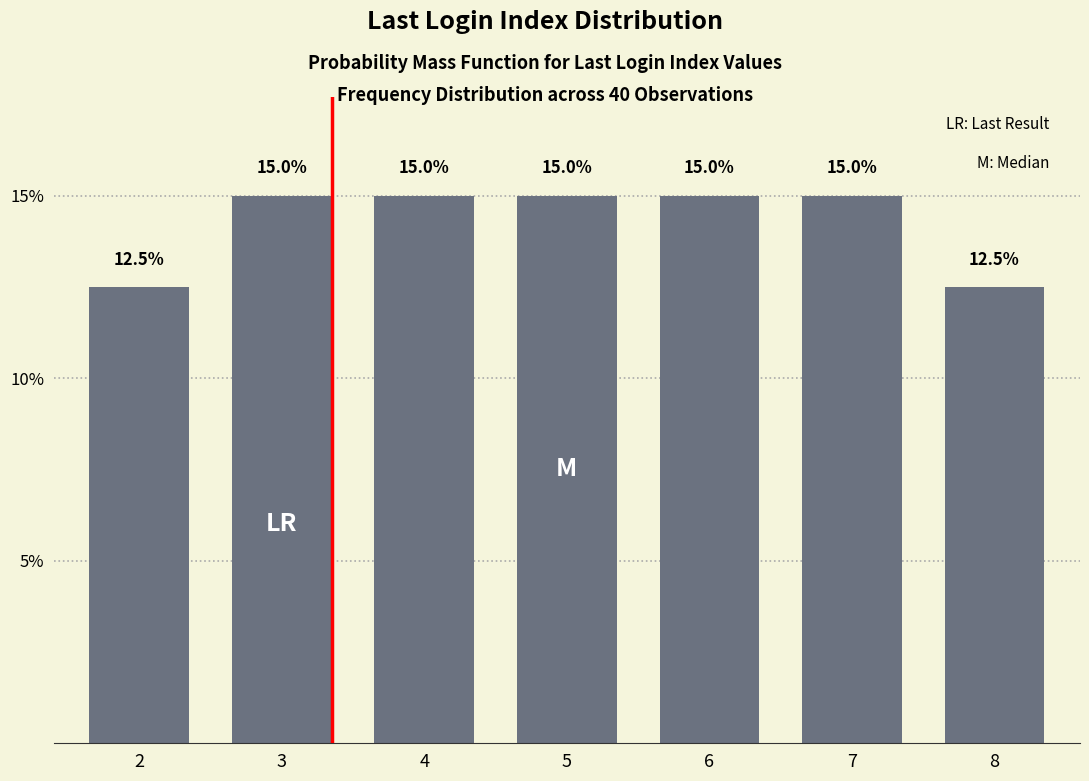

Reading left to right, extract all data points from this chart.

2=12.5	3=15.0	4=15.0	5=15.0	6=15.0	7=15.0	8=12.5